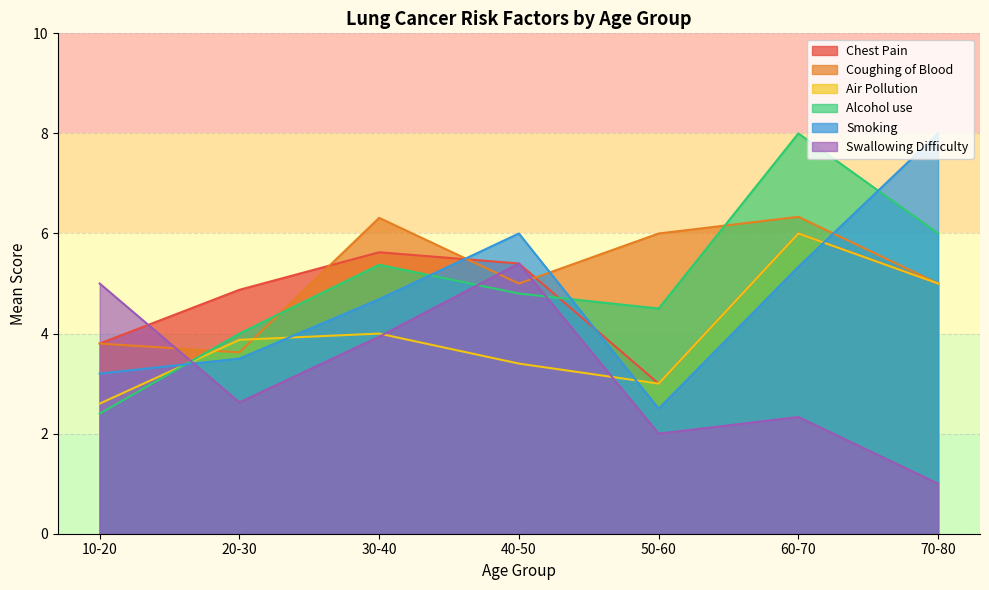

What is the lowest value of the Coughing of Blood series?

3.6